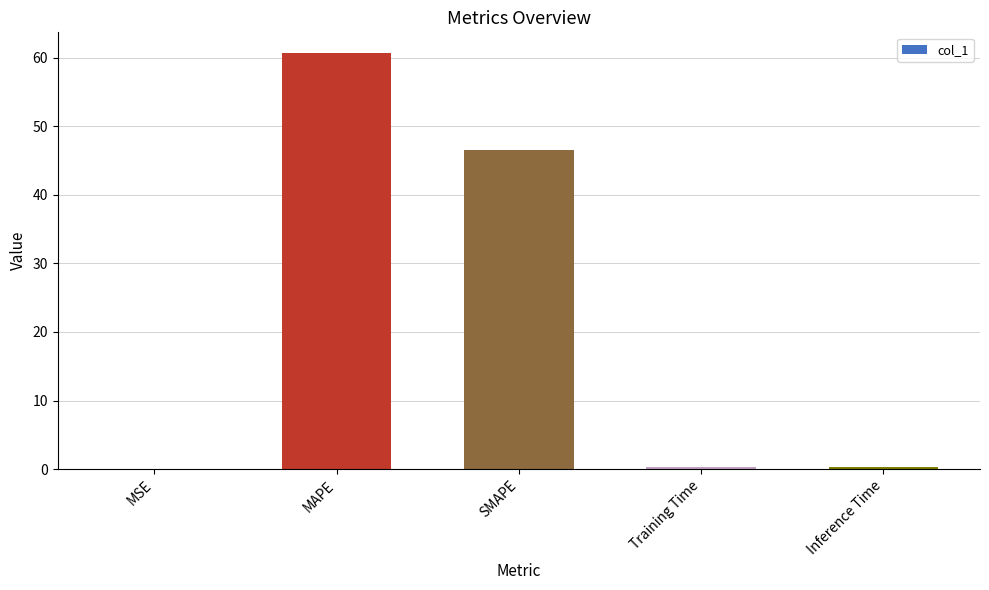

What is the difference between the values at SMAPE and MSE?

46.5